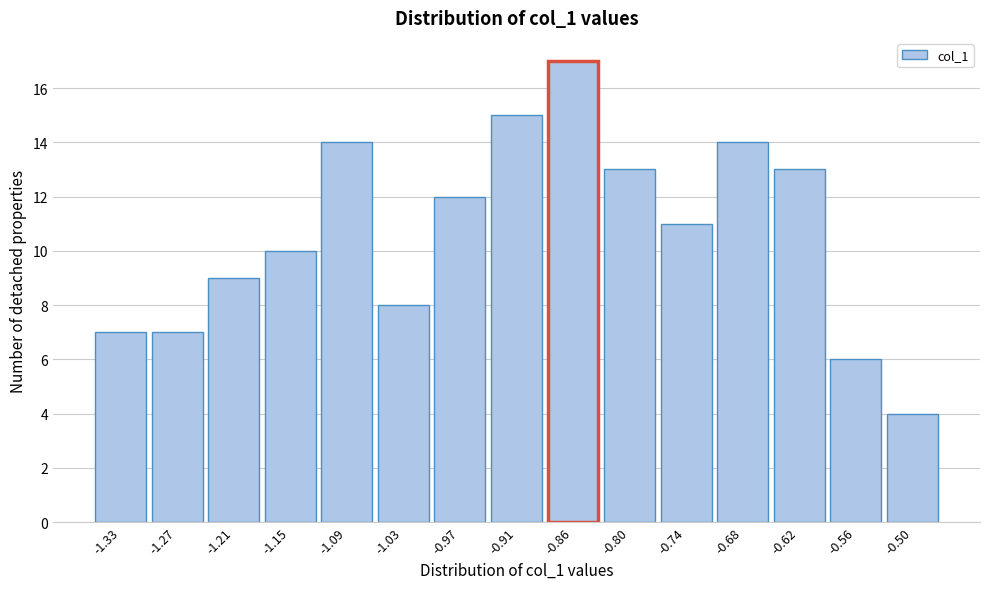

Reading left to right, transcribe all the data shown in this chart.

7	7	9	10	14	8	12	15	17	13	11	14	13	6	4